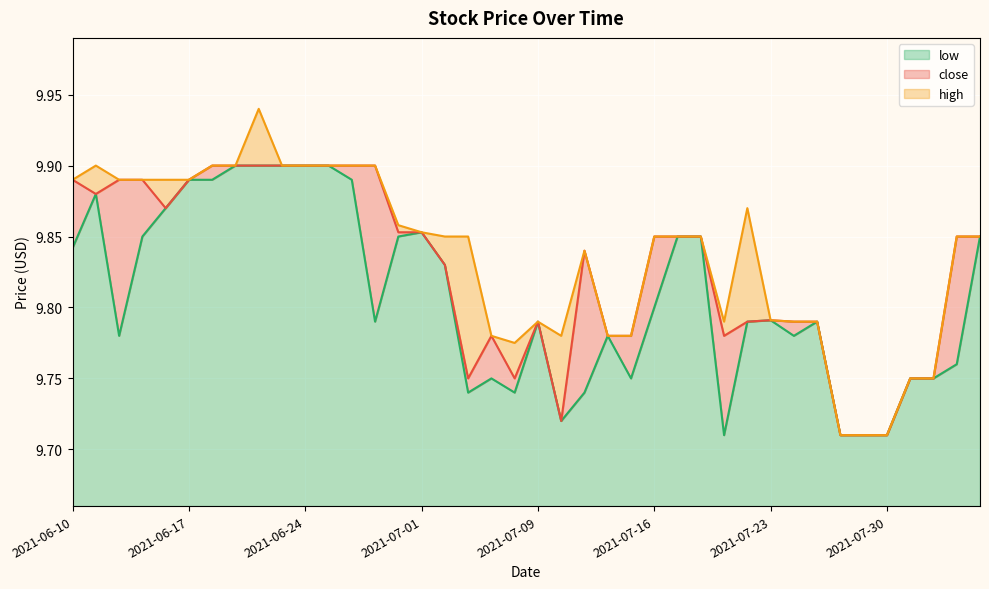

True or false: low has more than 0 interior local peaks.

True